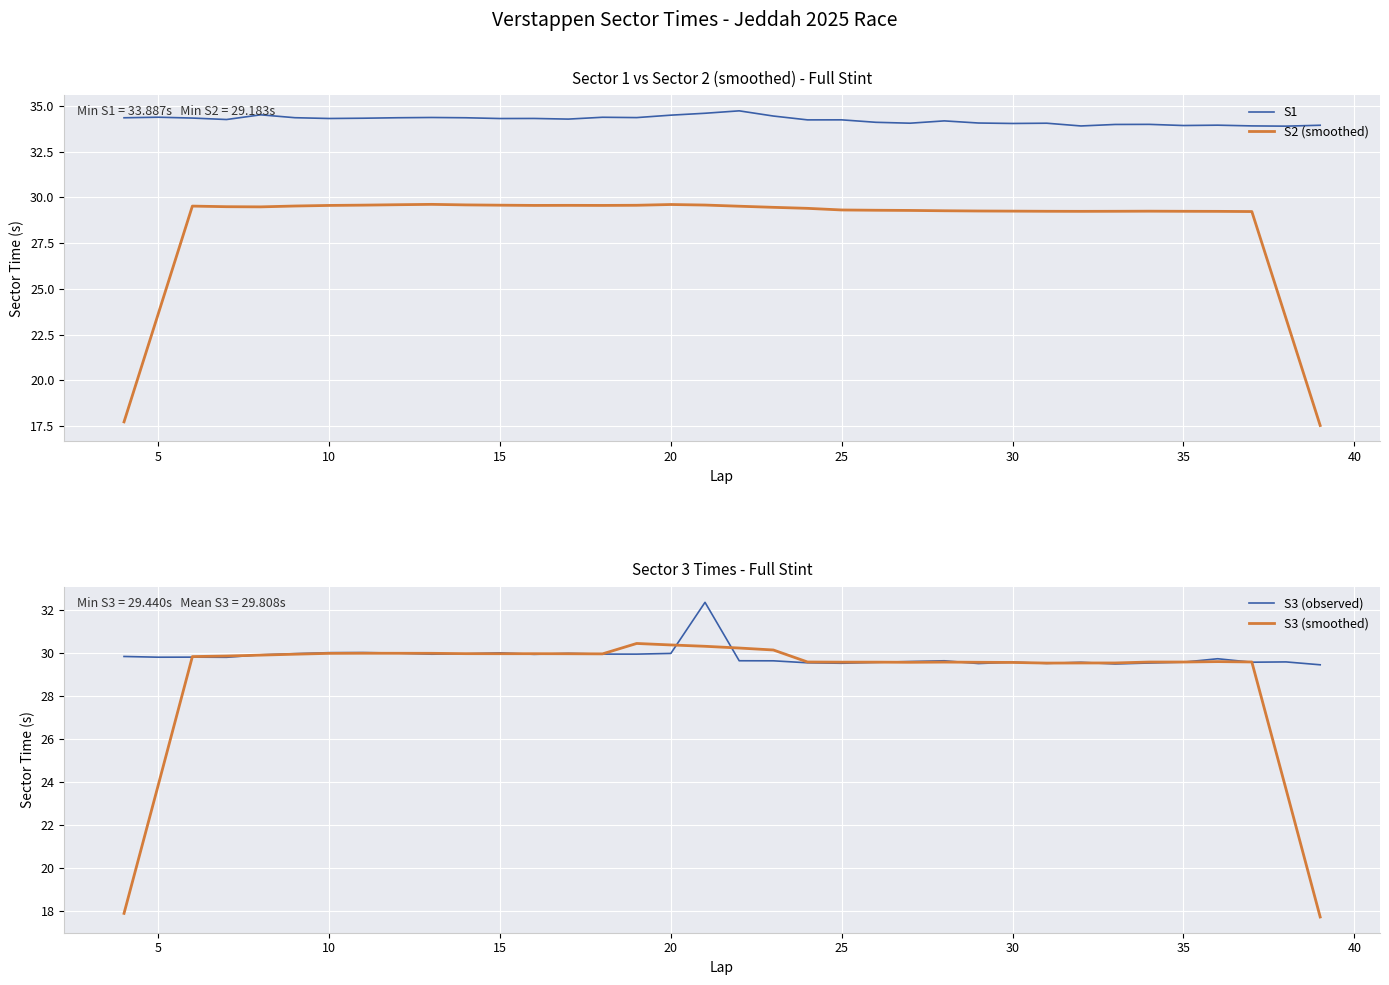

In S2 (smoothed), how many points are lower than both neighbors (excluding endpoints)?

4